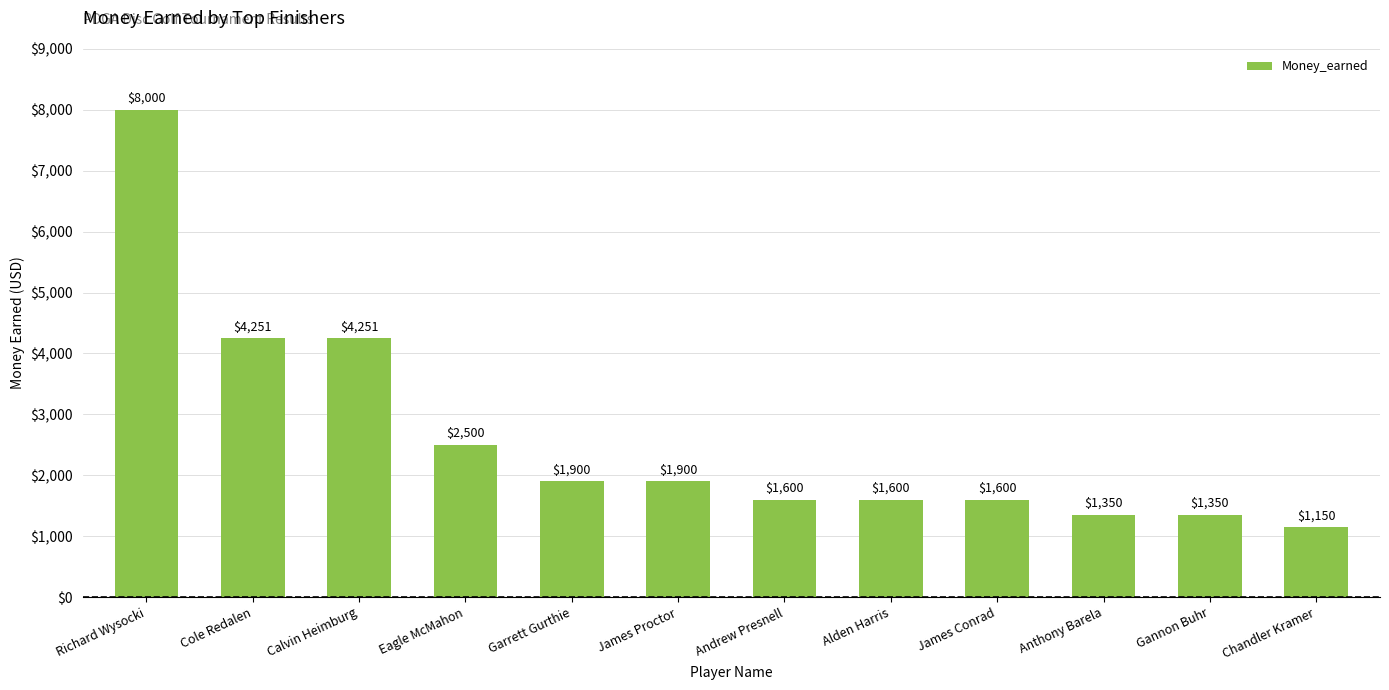

The value at James Conrad is 2520. True or false?

False